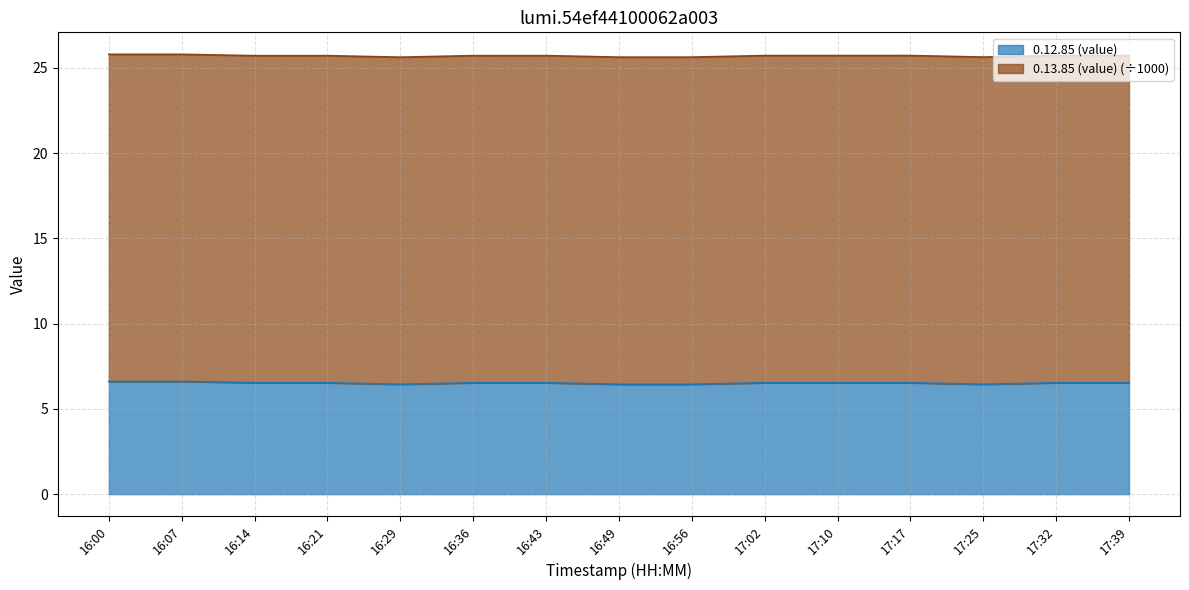

The chart shows a value of 6.6 at 16:07. True or false?

True